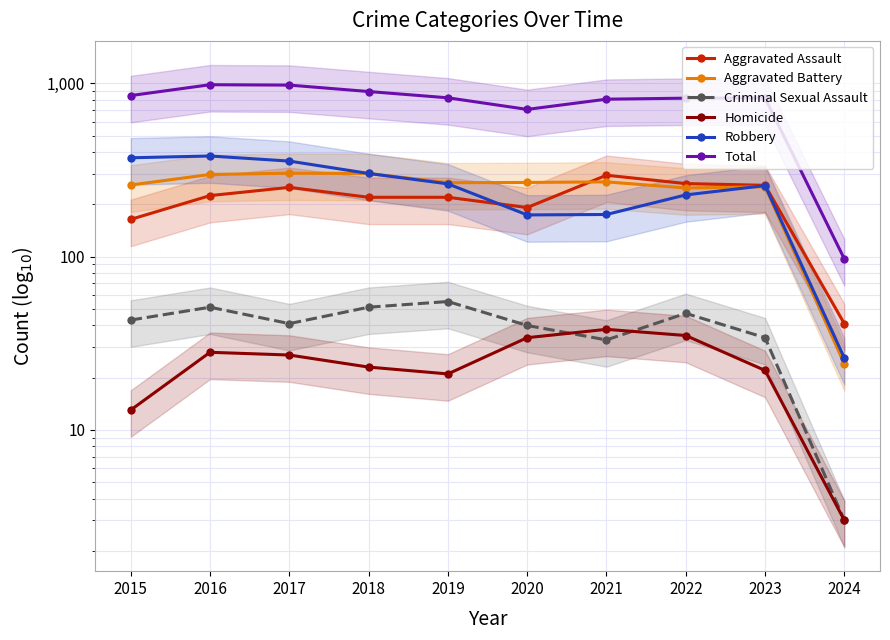

What is the difference between the highest and lowest values at 2023?

802